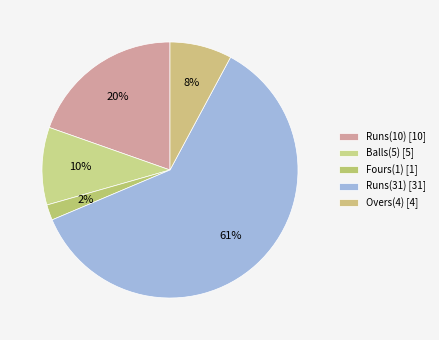

Rank the categories by value from lowest to highest.

Fours(1) [1], Overs(4) [4], Balls(5) [5], Runs(10) [10], Runs(31) [31]